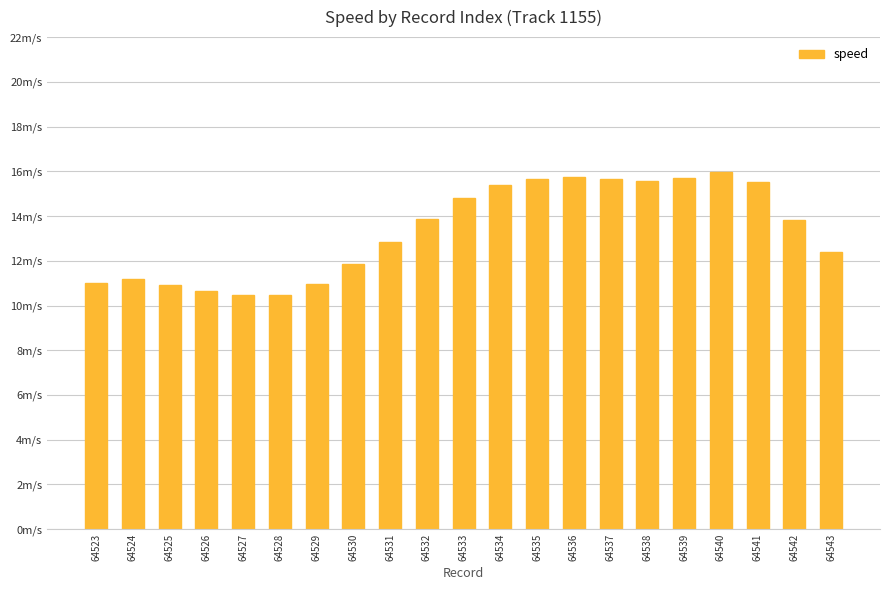

What is the difference between the maximum and minimum values?

5.5